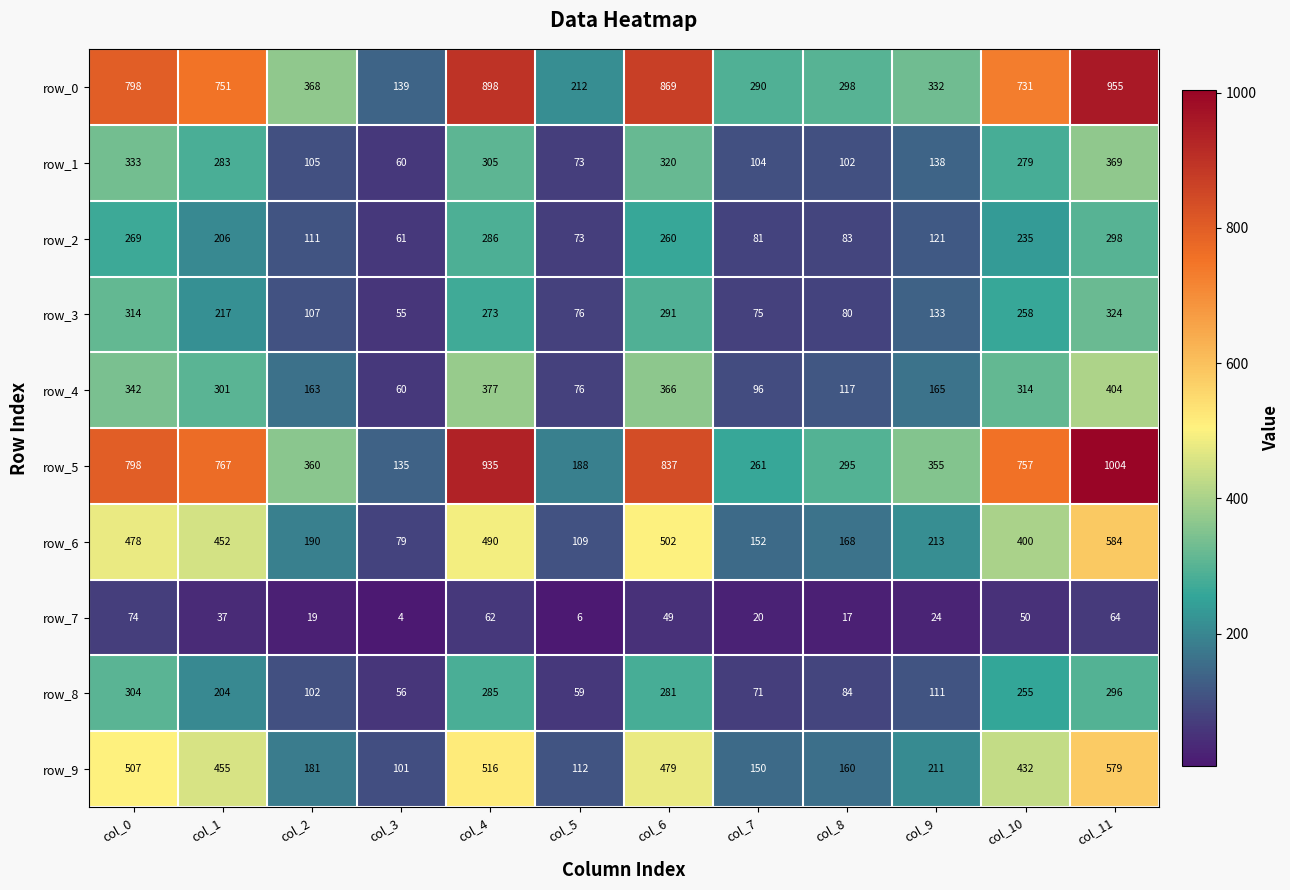

Is it true that row_1 equals 51 at col_7?

False